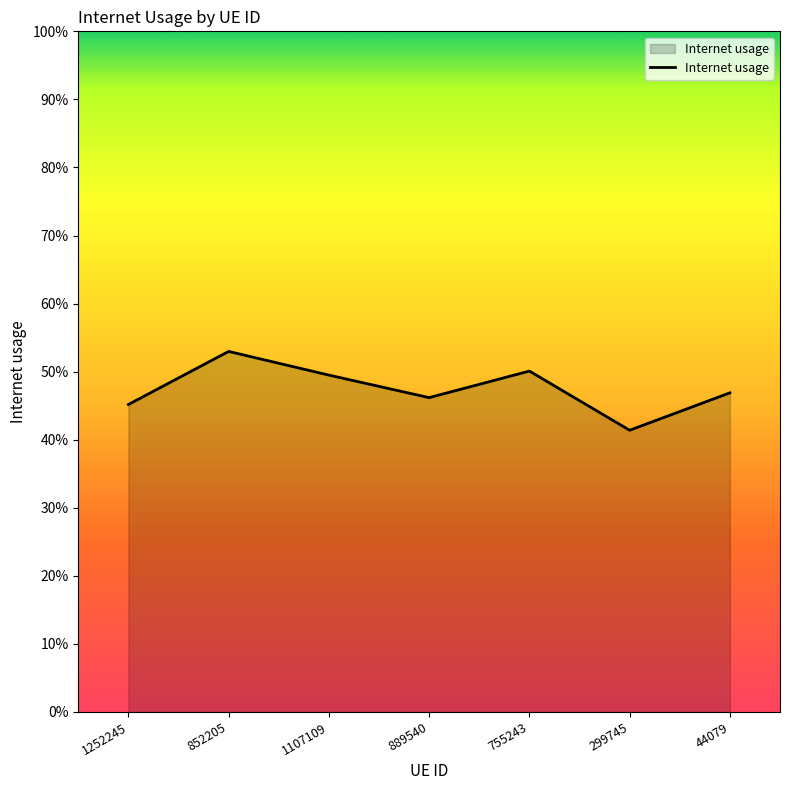

Does the chart have visible grid lines?

No